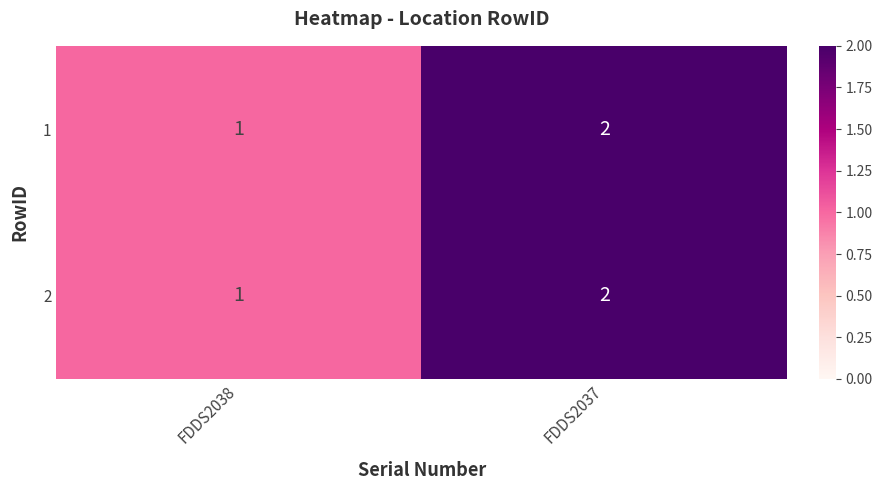

Which category has the lowest value in the 1 series?

FDDS2038